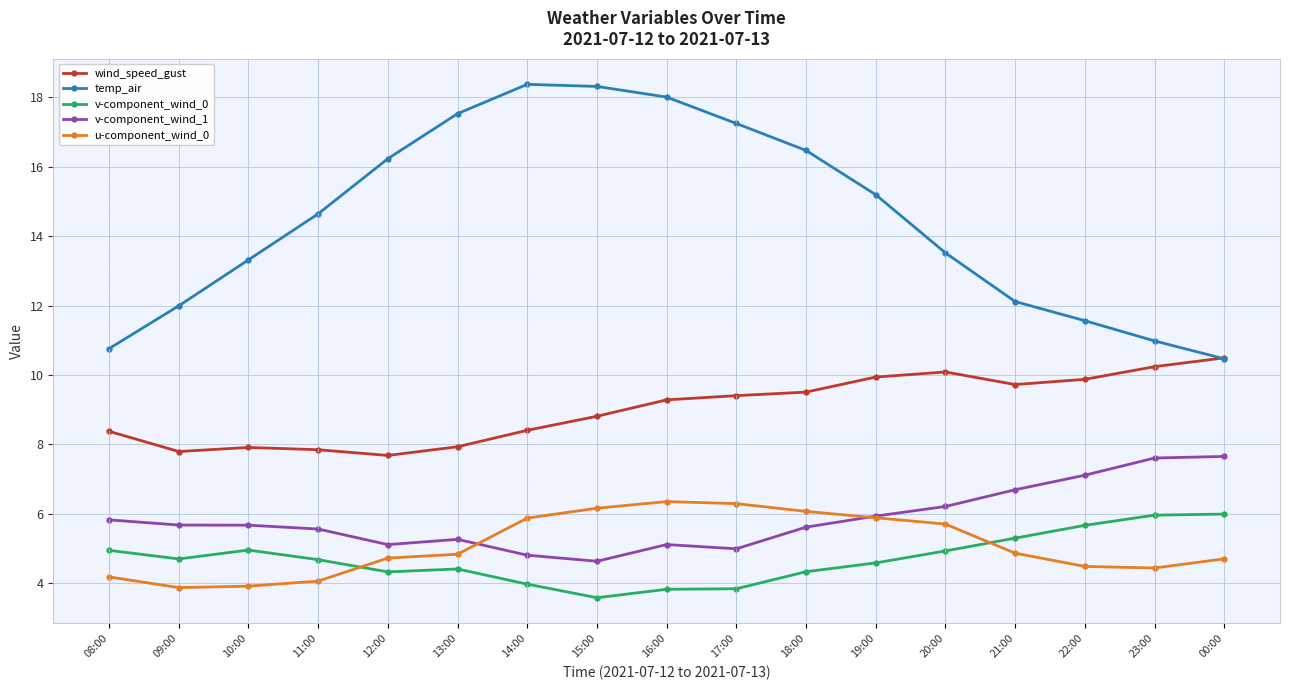

What is the value of the temp_air point at the 4th from the left?

14.6